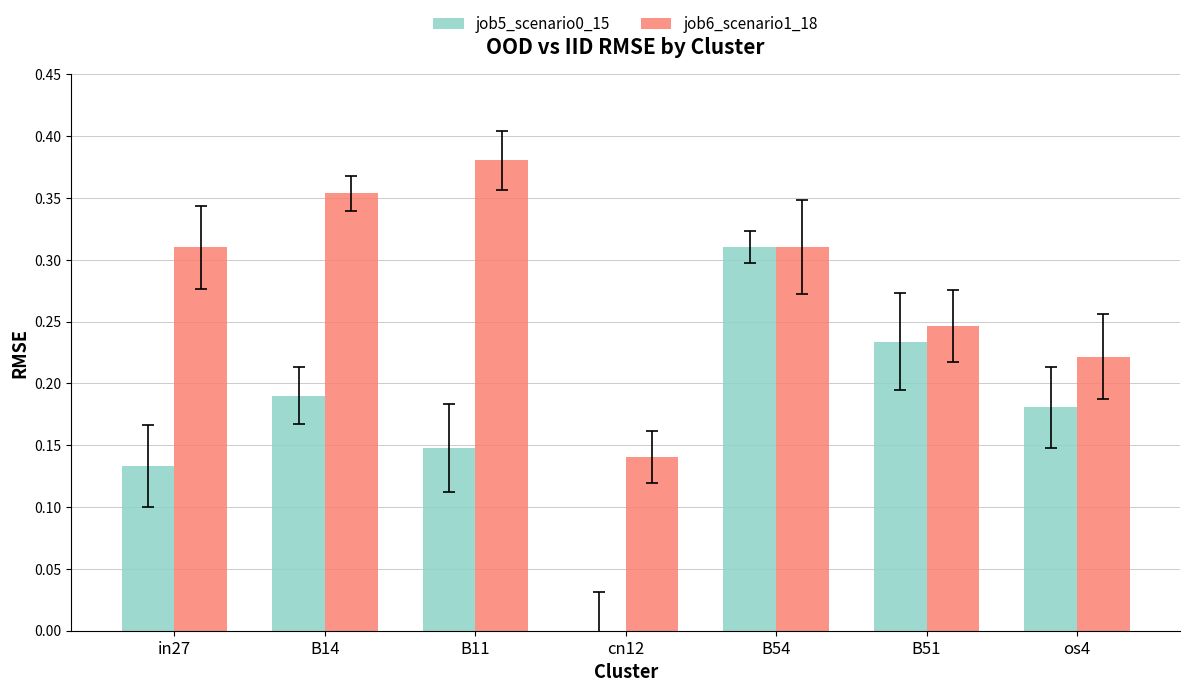

Which series changed the most between in27 and os4?

job6_scenario1_18